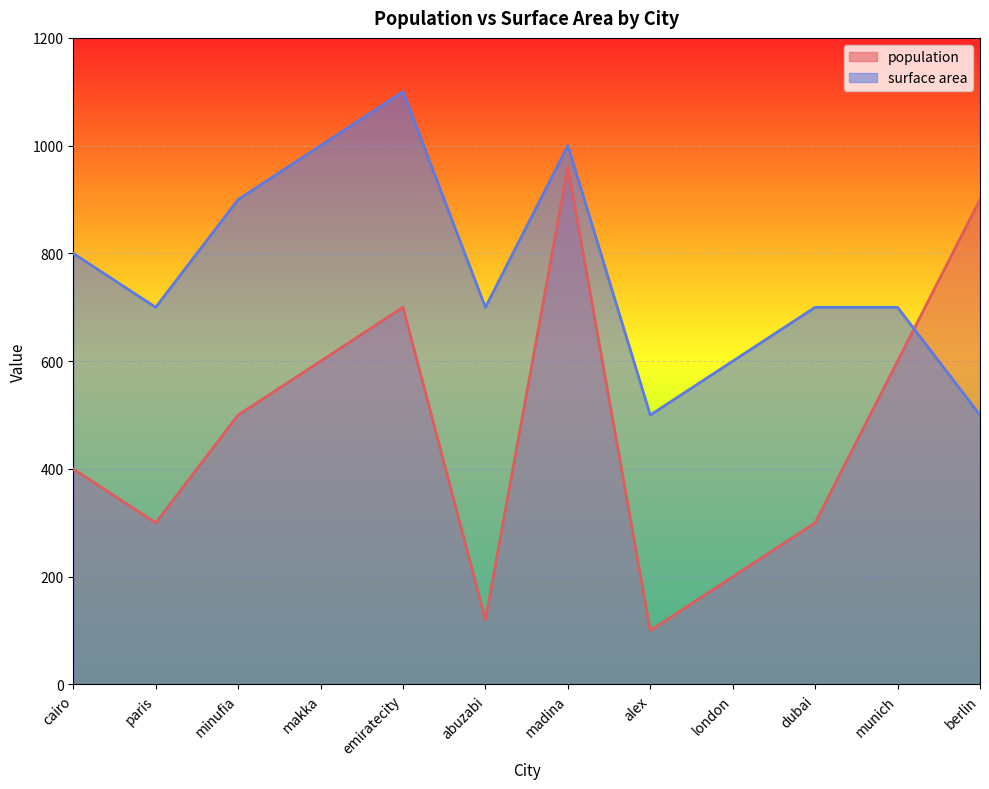

How many lines are shown in the chart?

2